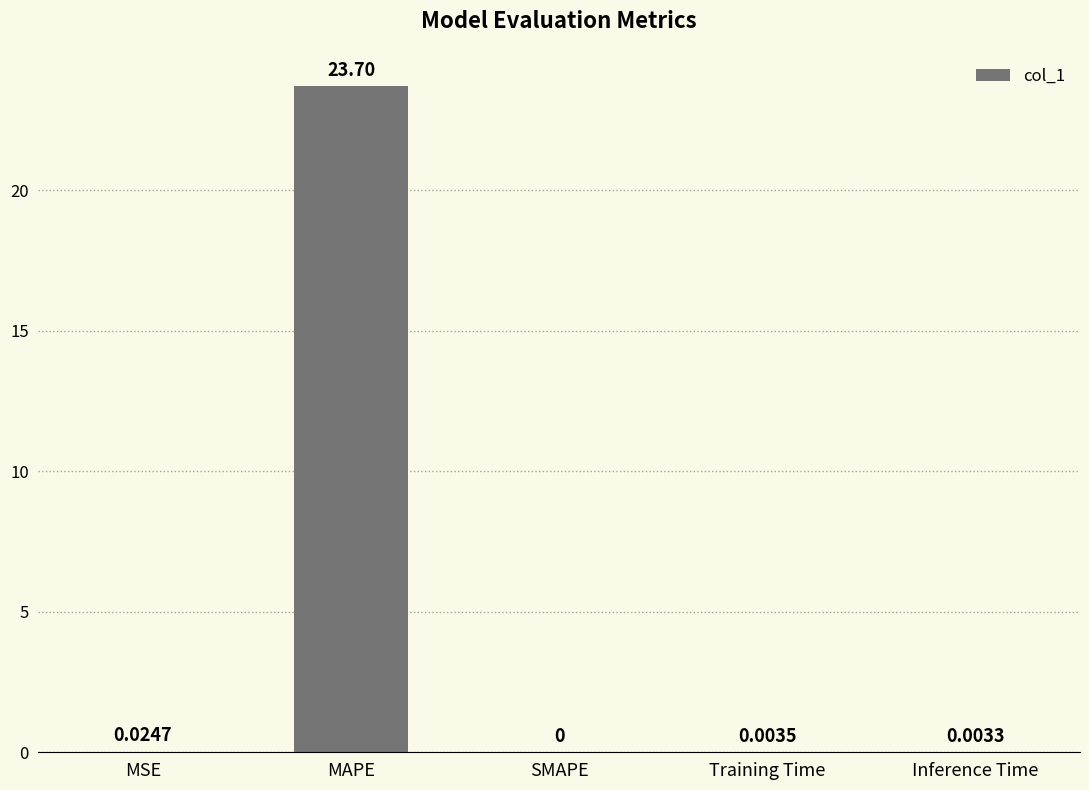

Which label corresponds to the largest value in the chart?

MAPE